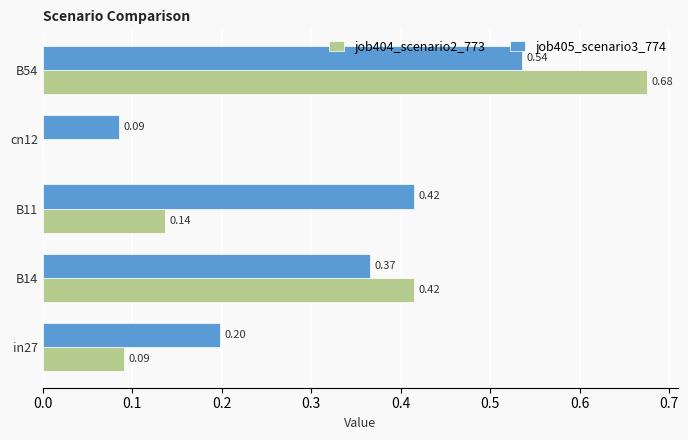

At which category is the sum across all series the highest?

B54